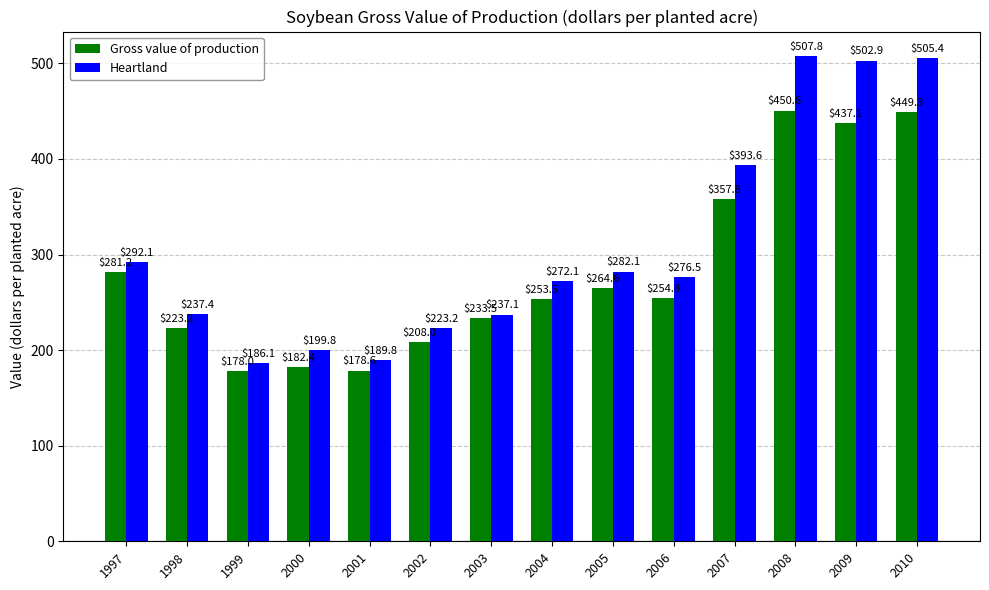

Which series has the largest range (max minus min)?

Heartland